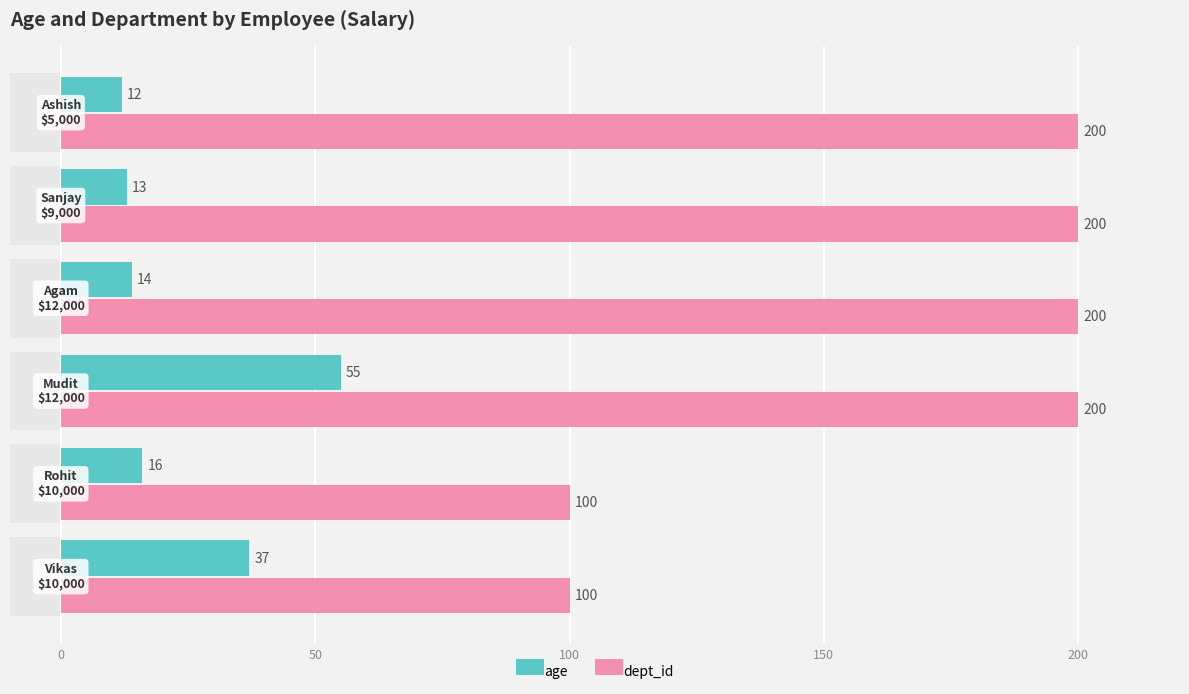

Is it true that age equals 14 at 150?

True